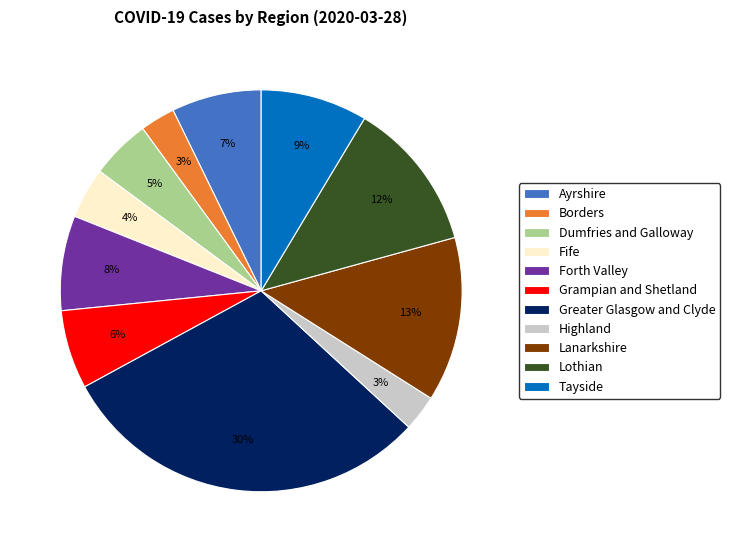

The Highland slice represents 11% of the pie. True or false?

False